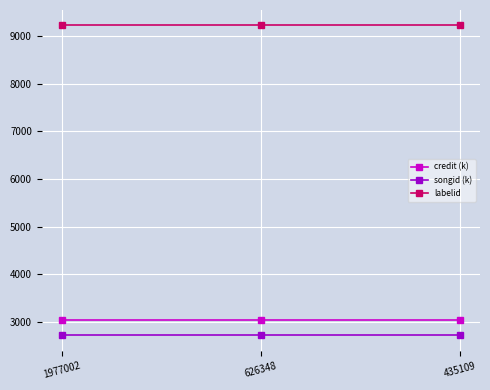

Reading right to left, transcribe all the data shown in this chart.

credit (k): 3043.7	3043.7	3043.7
songid (k): 2716.2	2716.2	2716.2
labelid: 9227.0	9227.0	9227.0